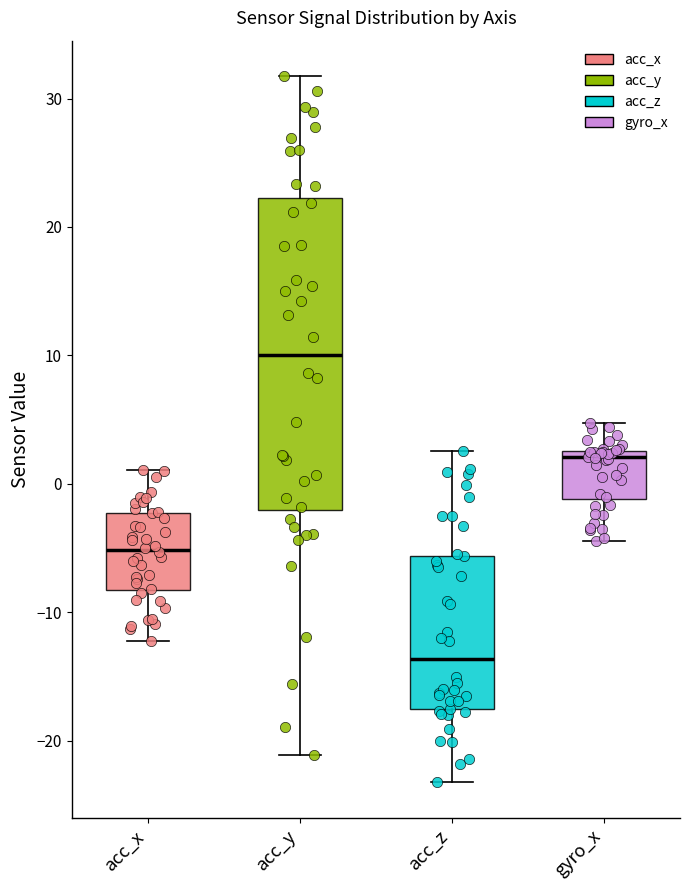

Reading left to right, read every box against the y-axis: the position of its median line, the range the box covers, and the ends of its whiskers. The values are not printed on the chart, so give them approximately, as read against the axis.

acc_x: median -5, box -8 to -2, whiskers -12 to 1
acc_y: median 10, box -2 to 22, whiskers -21 to 32
acc_z: median -14, box -18 to -6, whiskers -23 to 3
gyro_x: median 2, box -1 to 3, whiskers -4 to 5